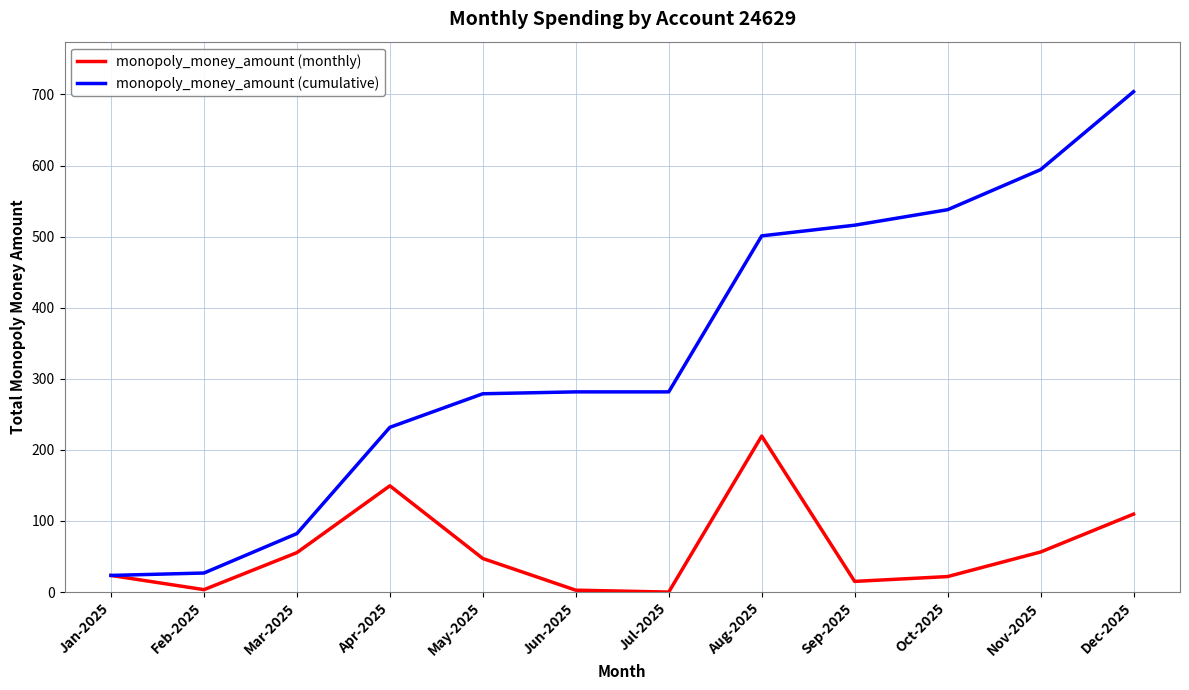

How many categories are shown in the chart?

12